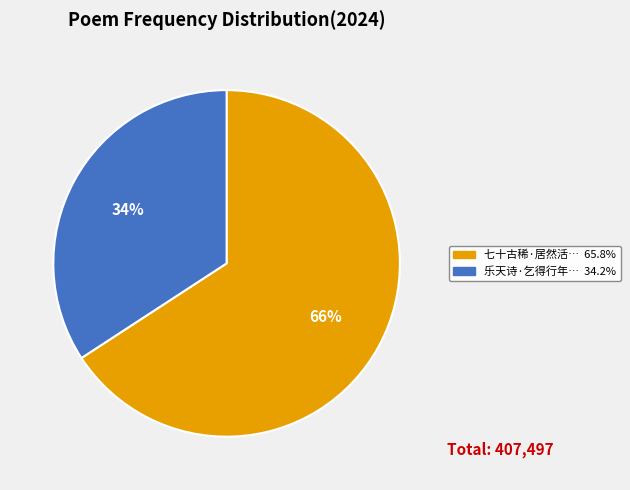

To the nearest percent, what is the average slice percentage?

50%